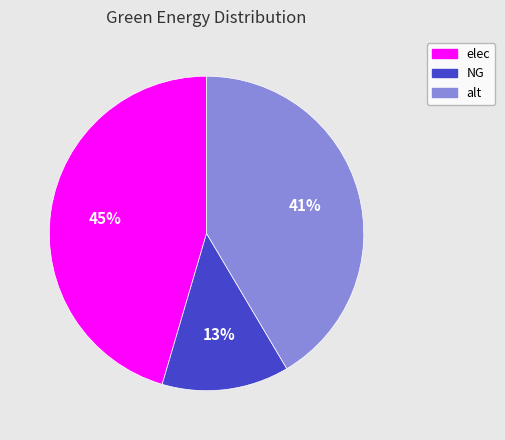

What percentage is the alt slice, to the nearest percent?

41%